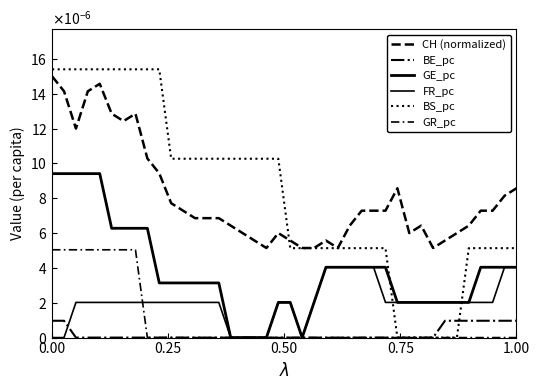

Which series has the widest spread of values?

BS_pc